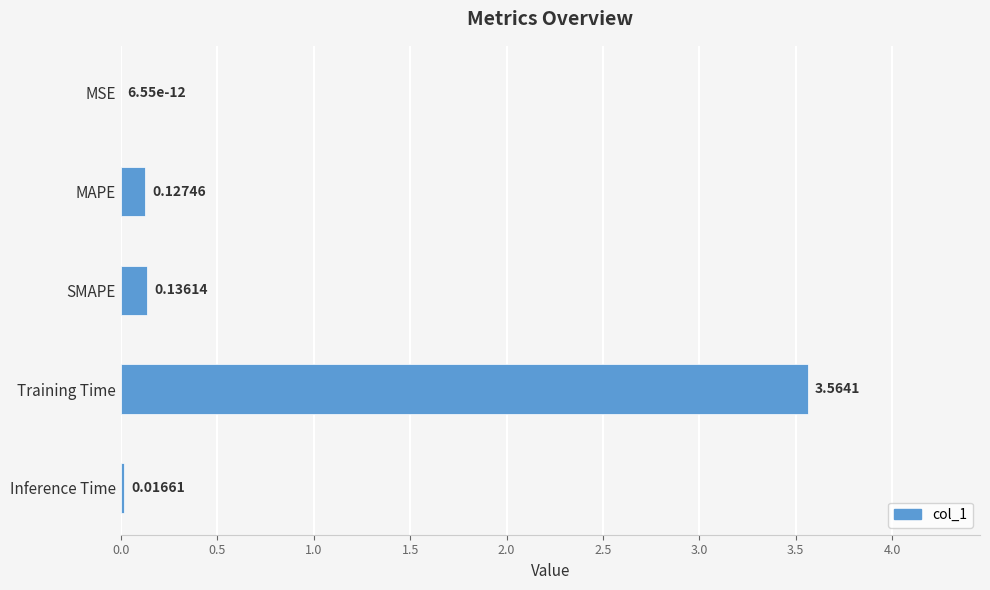

Which category has the highest value across all series?

Training Time